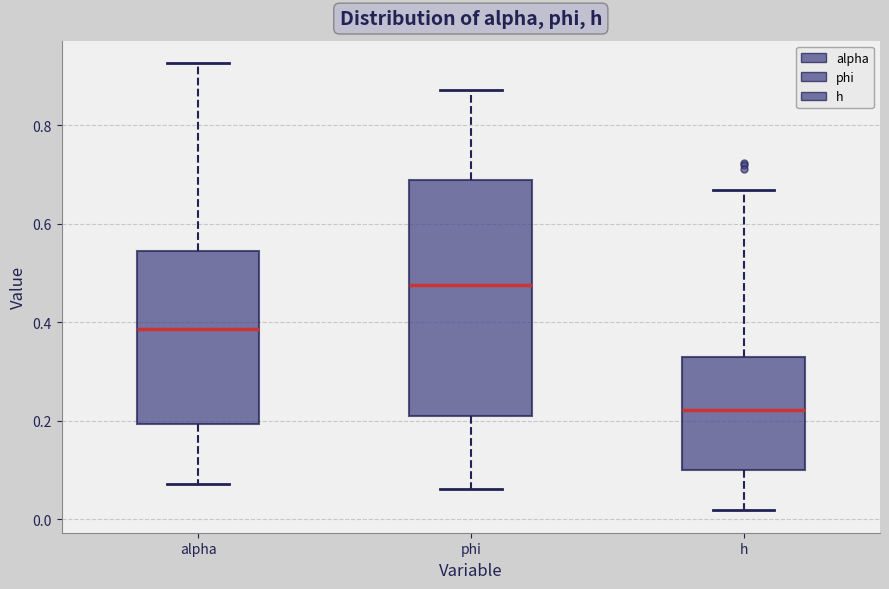

Reading left to right, transcribe this box plot: for each box, give where its median line is, the range the box spans, and where its two whiskers end, as read against the y-axis. The values are not printed on the chart, so give them approximately, as read against the axis.

alpha: median 0.38, box 0.20 to 0.54, whiskers 0.08 to 0.92
phi: median 0.48, box 0.20 to 0.68, whiskers 0.06 to 0.88
h: median 0.22, box 0.10 to 0.32, whiskers 0.02 to 0.66